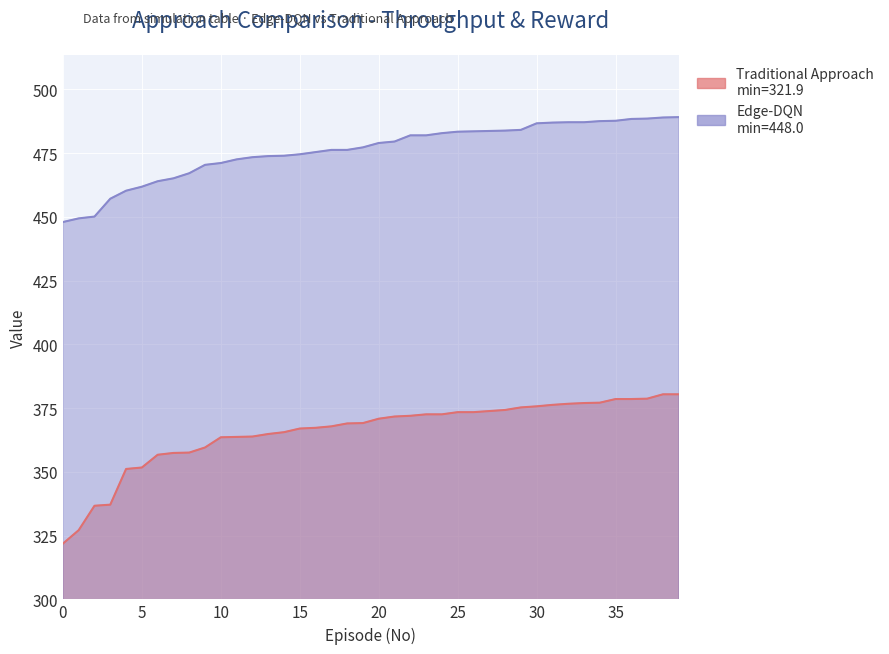

What is the highest value of the Edge-DQN series?

489.1